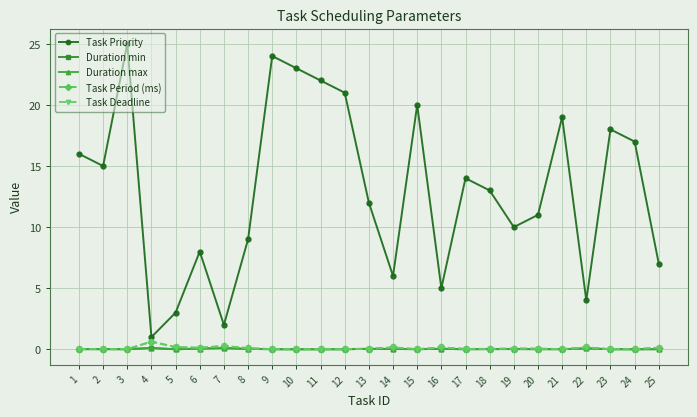

At which category is the sum across all series the highest?

3